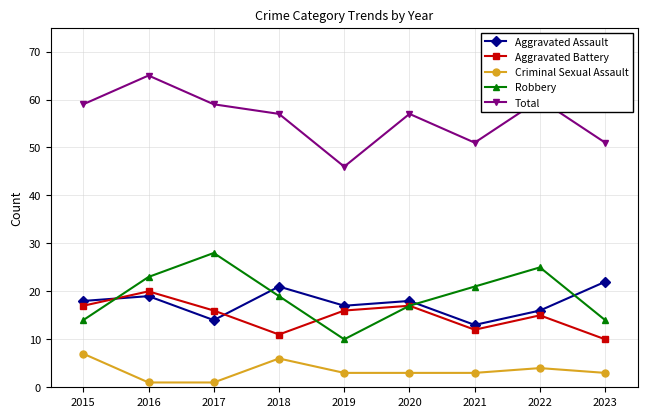

At how many categories does at least one series exceed 40?

9